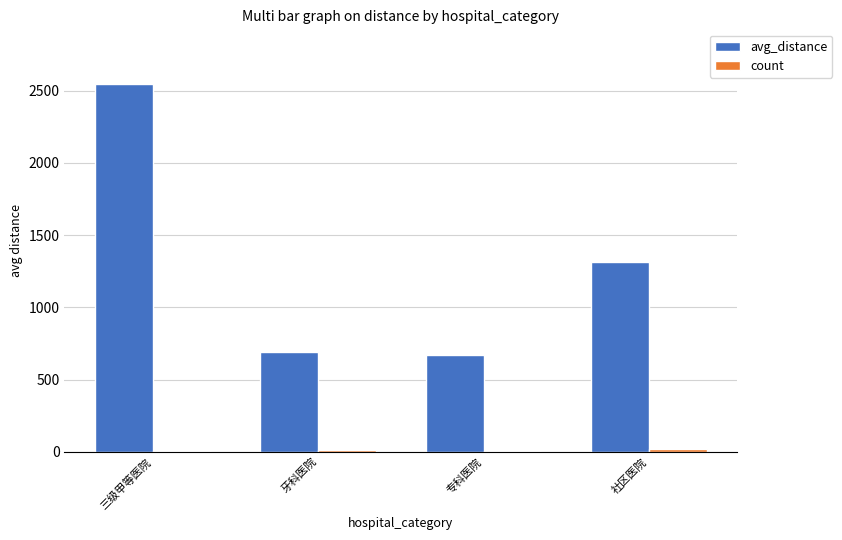

Which series changed the most between 专科医院 and 社区医院?

avg_distance